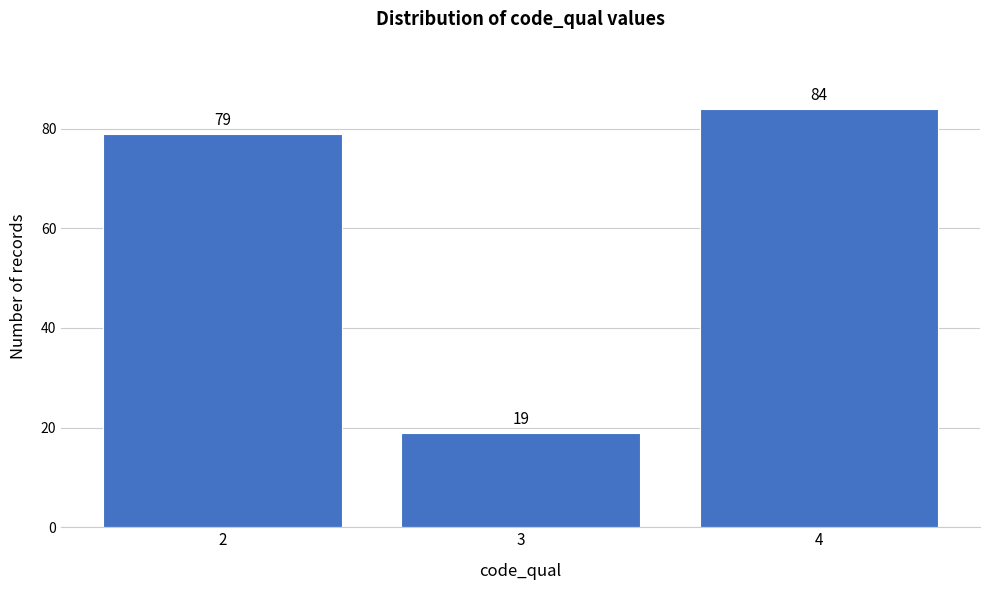

Reading left to right, extract all data points from this chart.

2=79	3=19	4=84